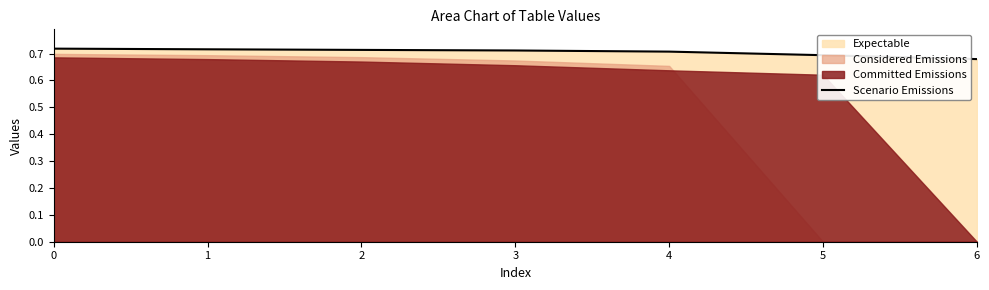

Rank the categories by value from highest to lowest.

0, 1, 2, 3, 4, 5, 6